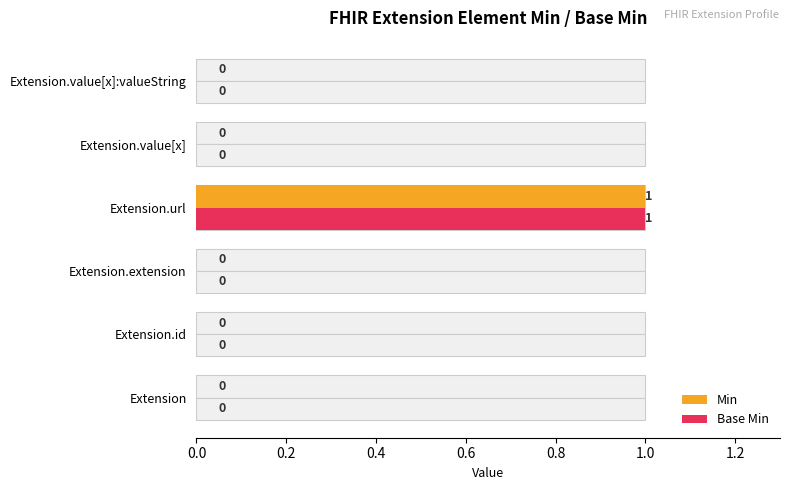

What position from the right is Extension.id?

5